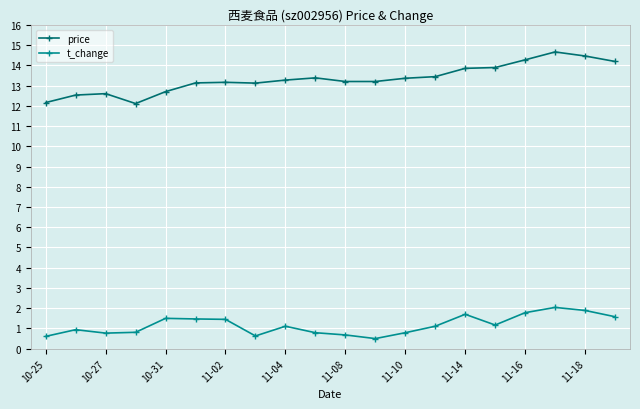

What is the maximum value shown in the chart?

14.7